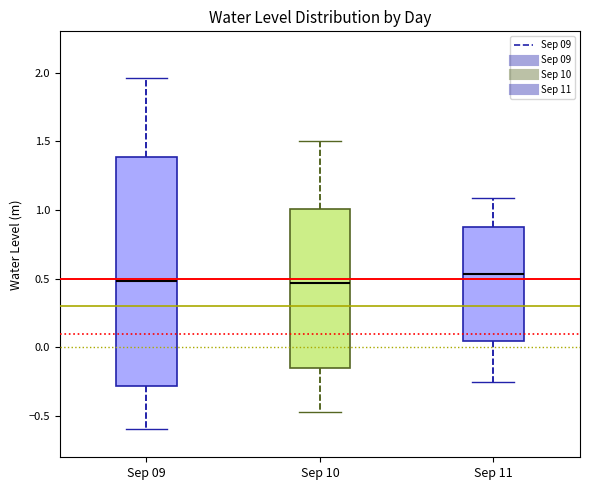

Which box's median line is the highest?

Sep 11